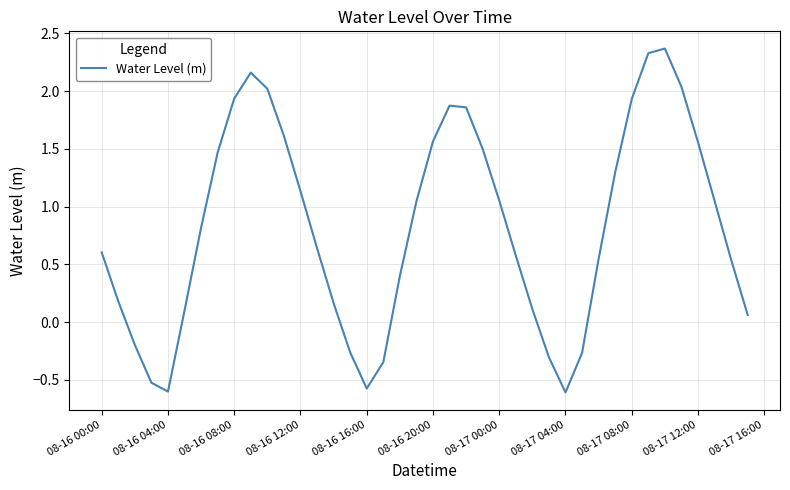

What is the difference between the maximum and minimum values?

3.0